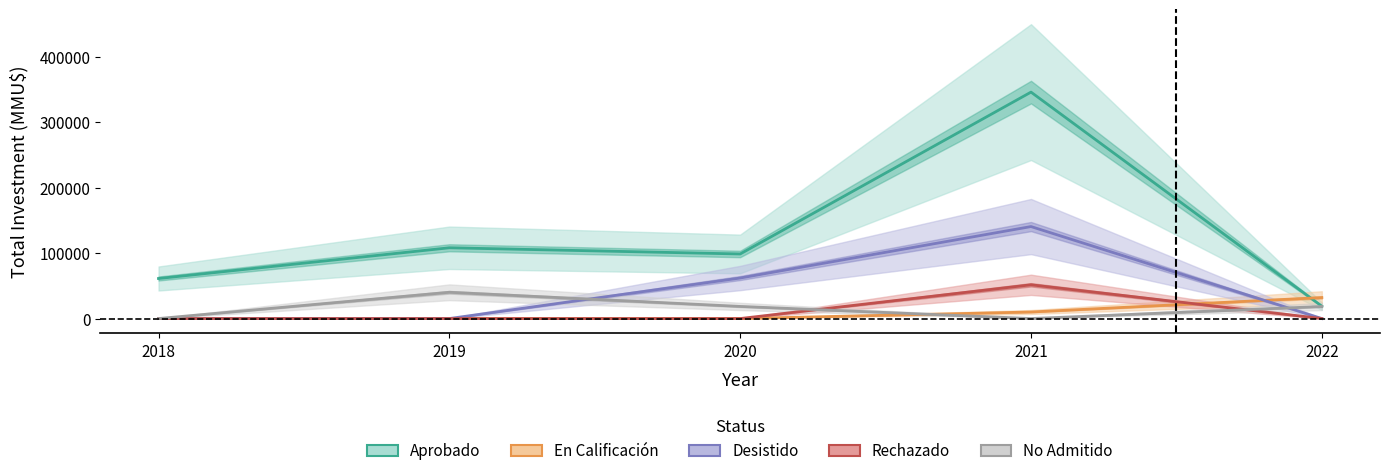

At 2022, list the series in order from largest to smallest.

En Calificación, Aprobado, No Admitido, Desistido, Rechazado